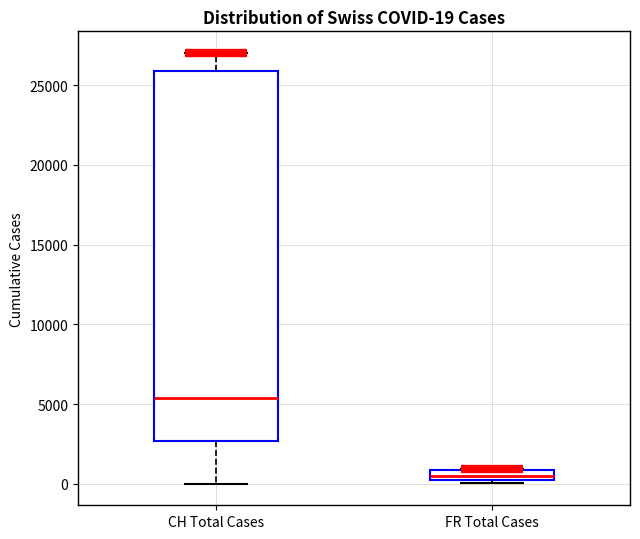

Which box's median line is the lowest?

FR Total Cases